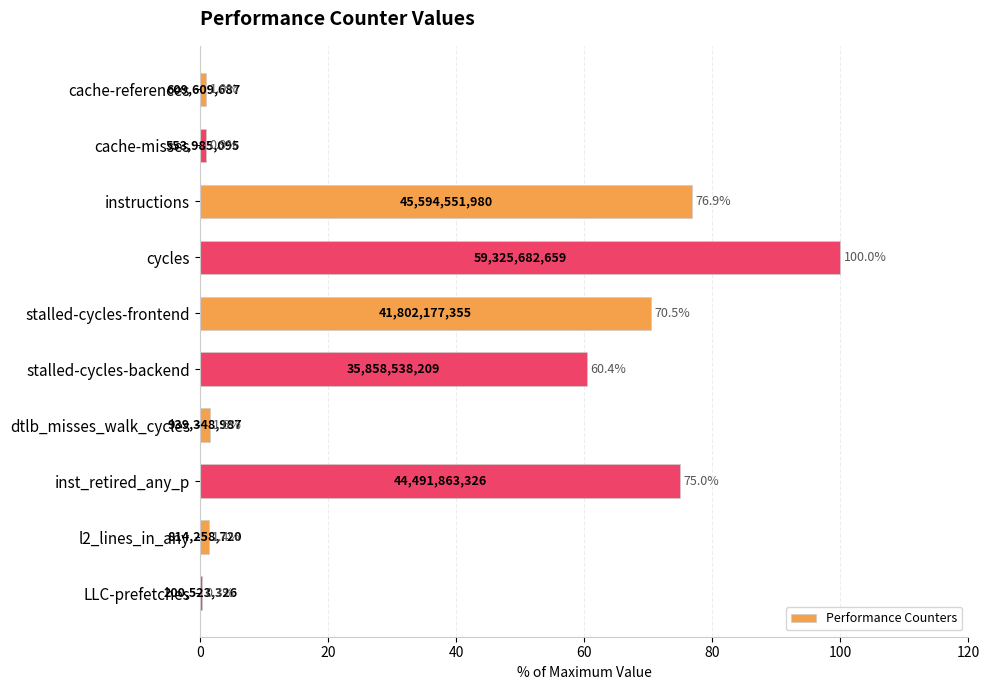

What is the approximate value at cache-misses?

0.9